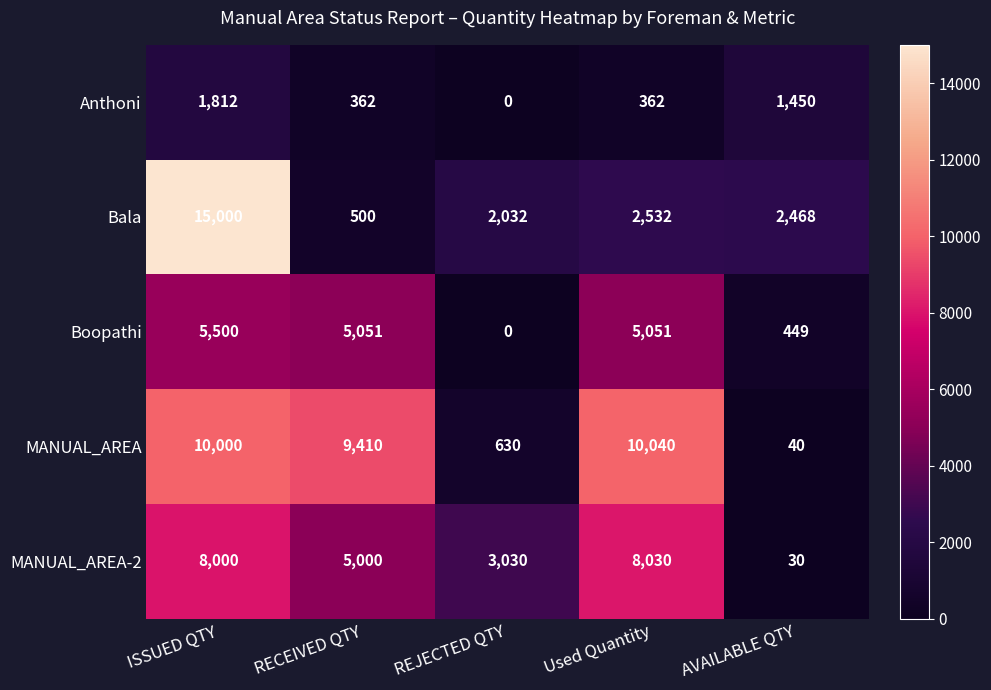

Reading left to right, what are all the values shown in this chart?

Anthoni: 1812	362	0	362	1450
Bala: 15000	500	2032	2532	2468
Boopathi: 5500	5051	0	5051	449
MANUAL_AREA: 10000	9410	630	10040	40
MANUAL_AREA-2: 8000	5000	3030	8030	30